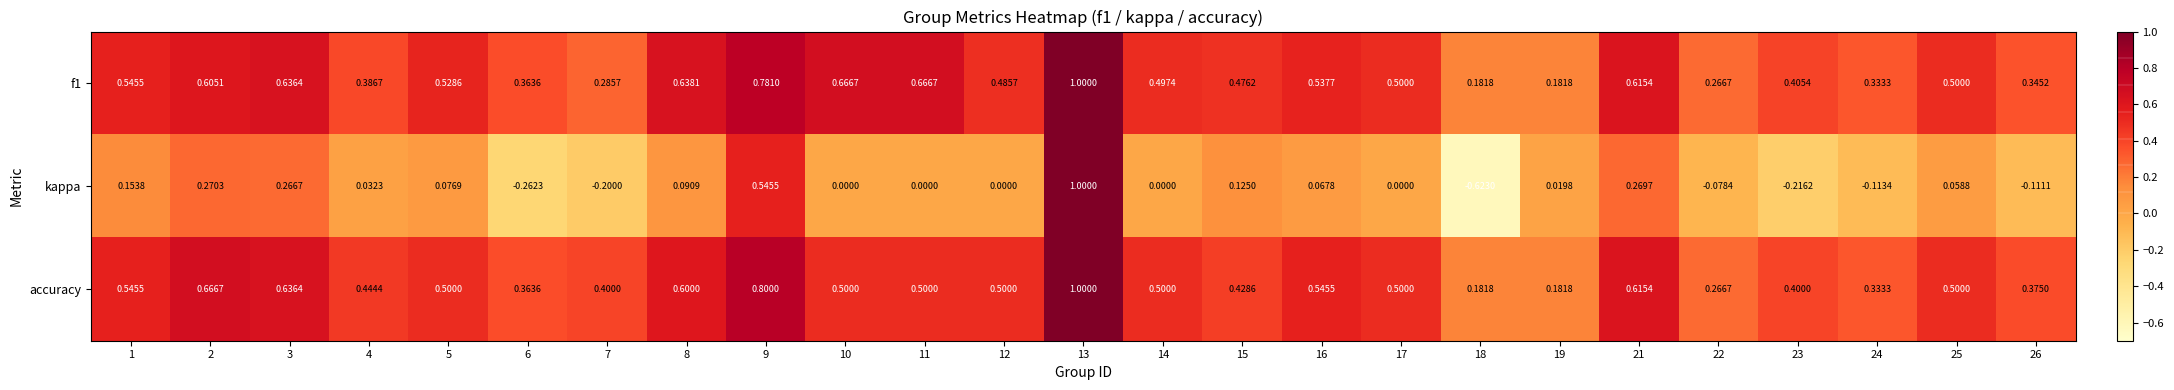

Which series changed the most between 3 and 8?

kappa